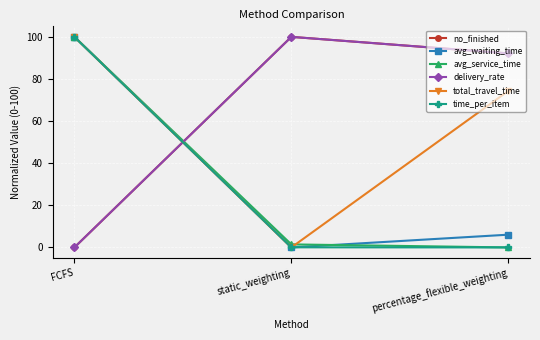

What is the spread (max minus min) of values at FCFS?

100.0